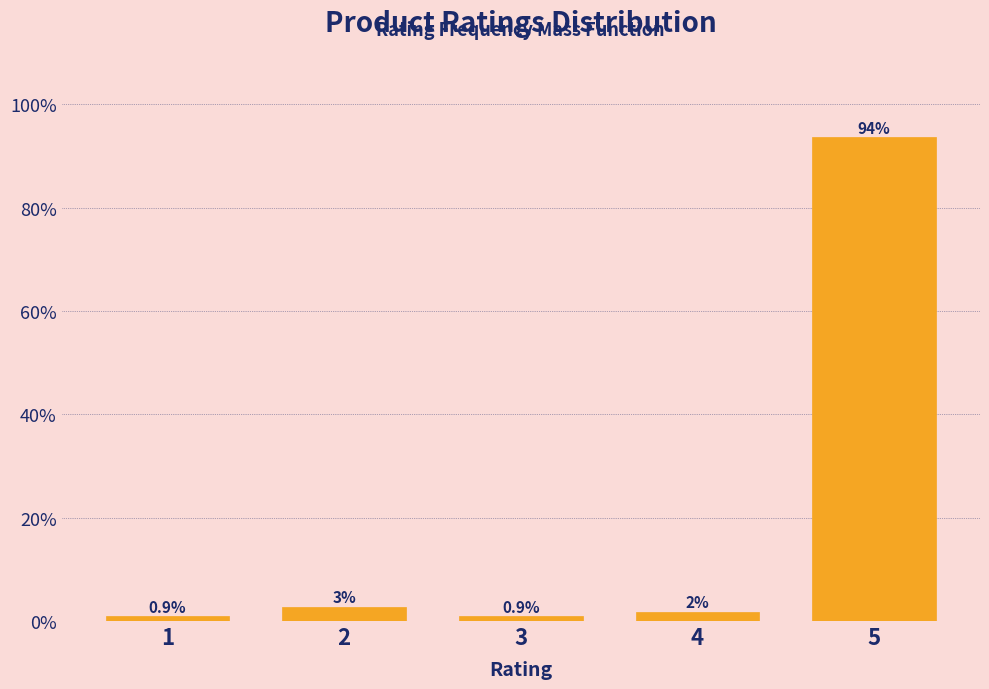

Approximately how many times larger is the value at 2 compared to 4?

1.5